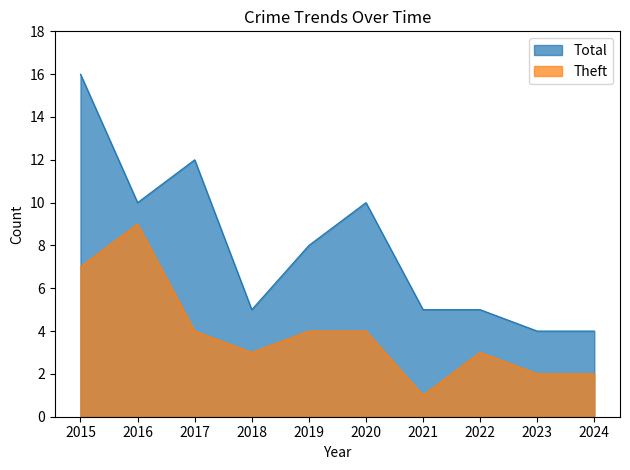

What are all the series names shown in the legend?

Total, Theft